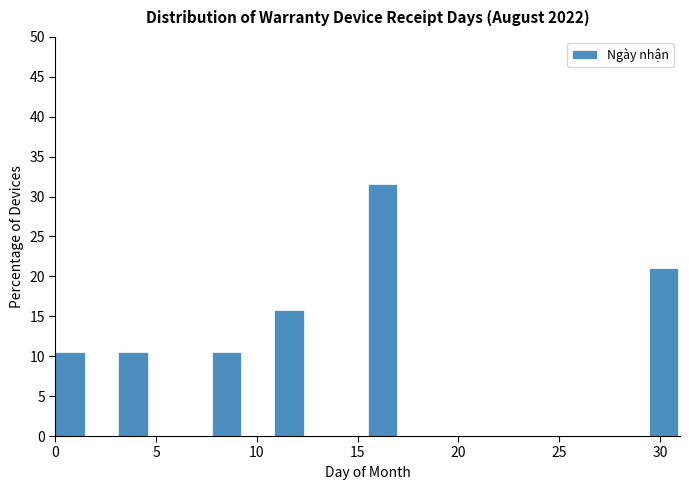

Around what value on the x-axis is the tallest bar? Give the approximate position of its centre, as read against the axis.

16.0